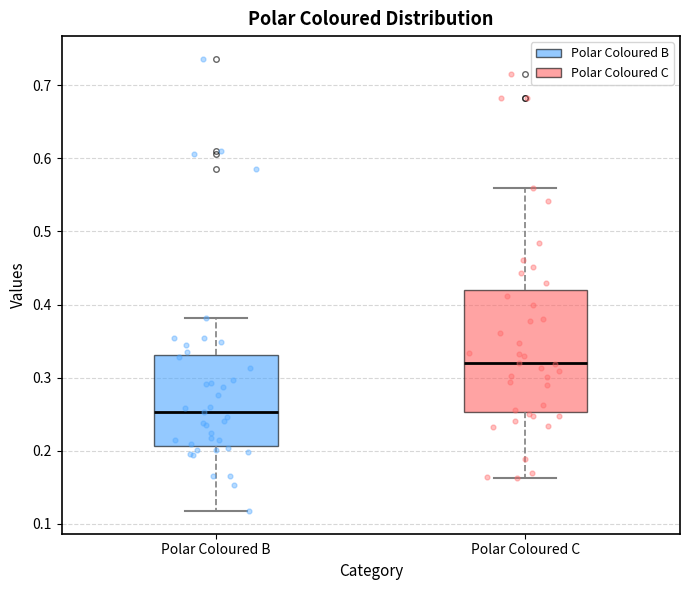

Reading left to right, read every box against the y-axis: the position of its median line, the range the box covers, and the ends of its whiskers. The values are not printed on the chart, so give them approximately, as read against the axis.

Polar Coloured B: median 0.25, box 0.21 to 0.33, whiskers 0.12 to 0.38
Polar Coloured C: median 0.32, box 0.25 to 0.42, whiskers 0.16 to 0.56